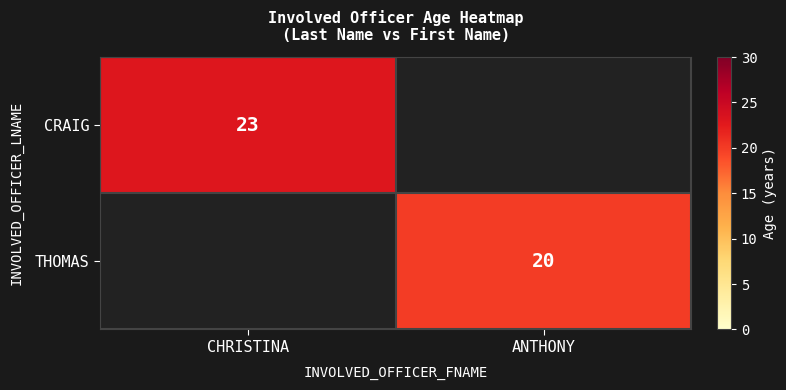

Is it true that CRAIG equals 23 at CHRISTINA?

True